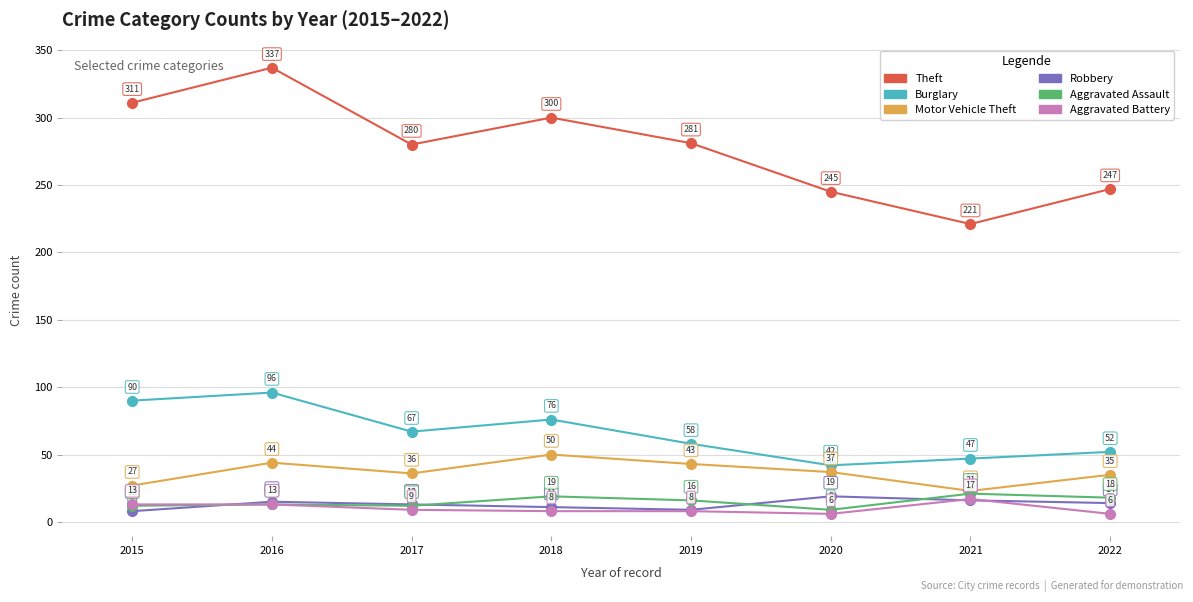

Which series has the largest range (max minus min)?

Theft